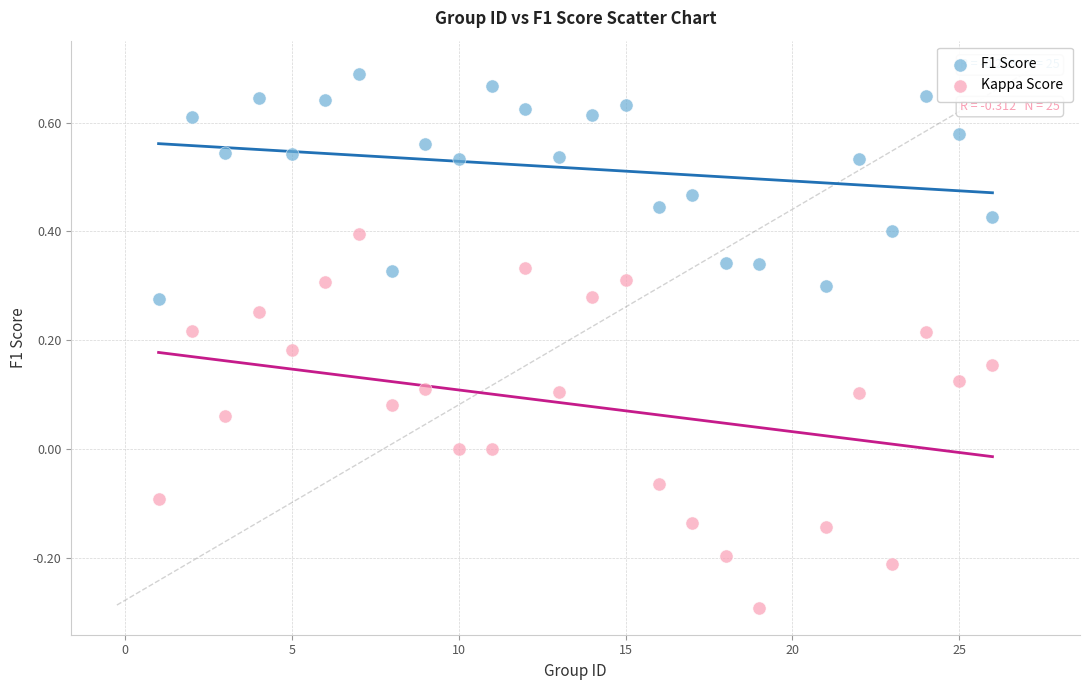

Across all data points, what is the range of Y values (max minus min)?

1.0